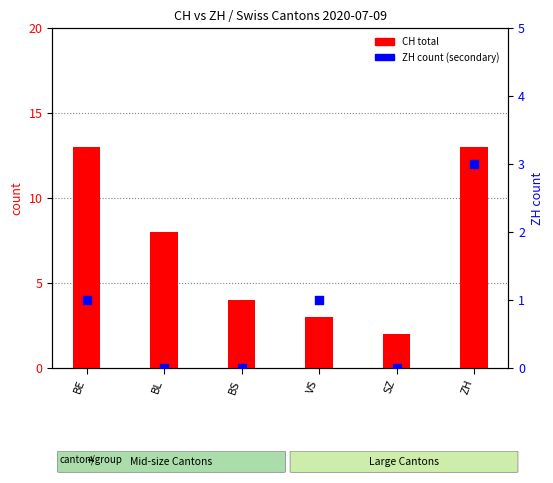

At which category is the sum across all series the highest?

ZH